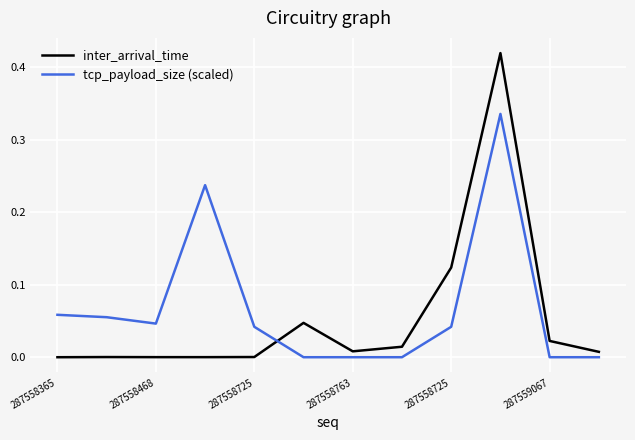

Which series has the widest spread of values?

inter_arrival_time